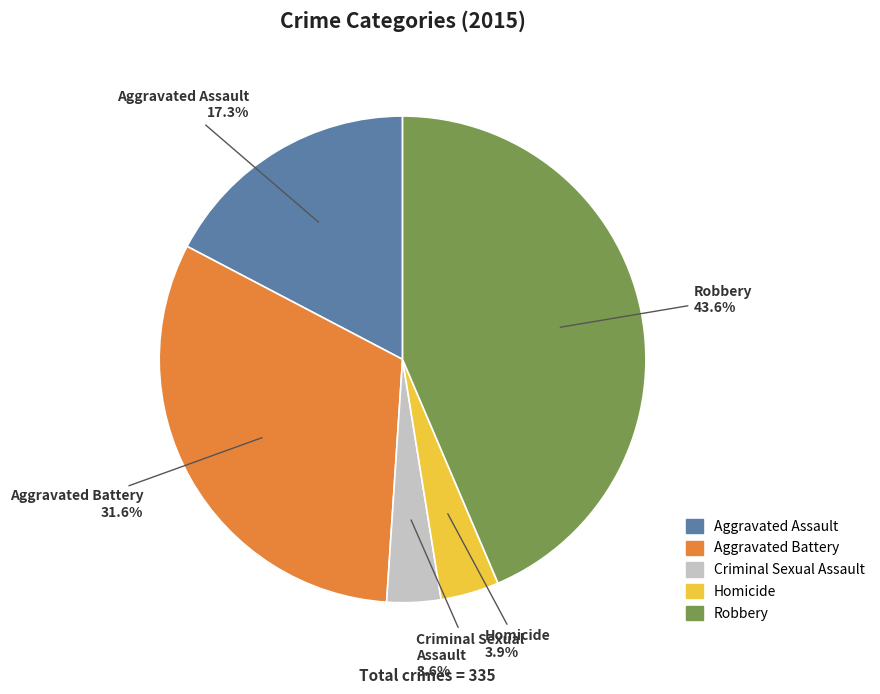

Is Robbery the majority of the pie?

No